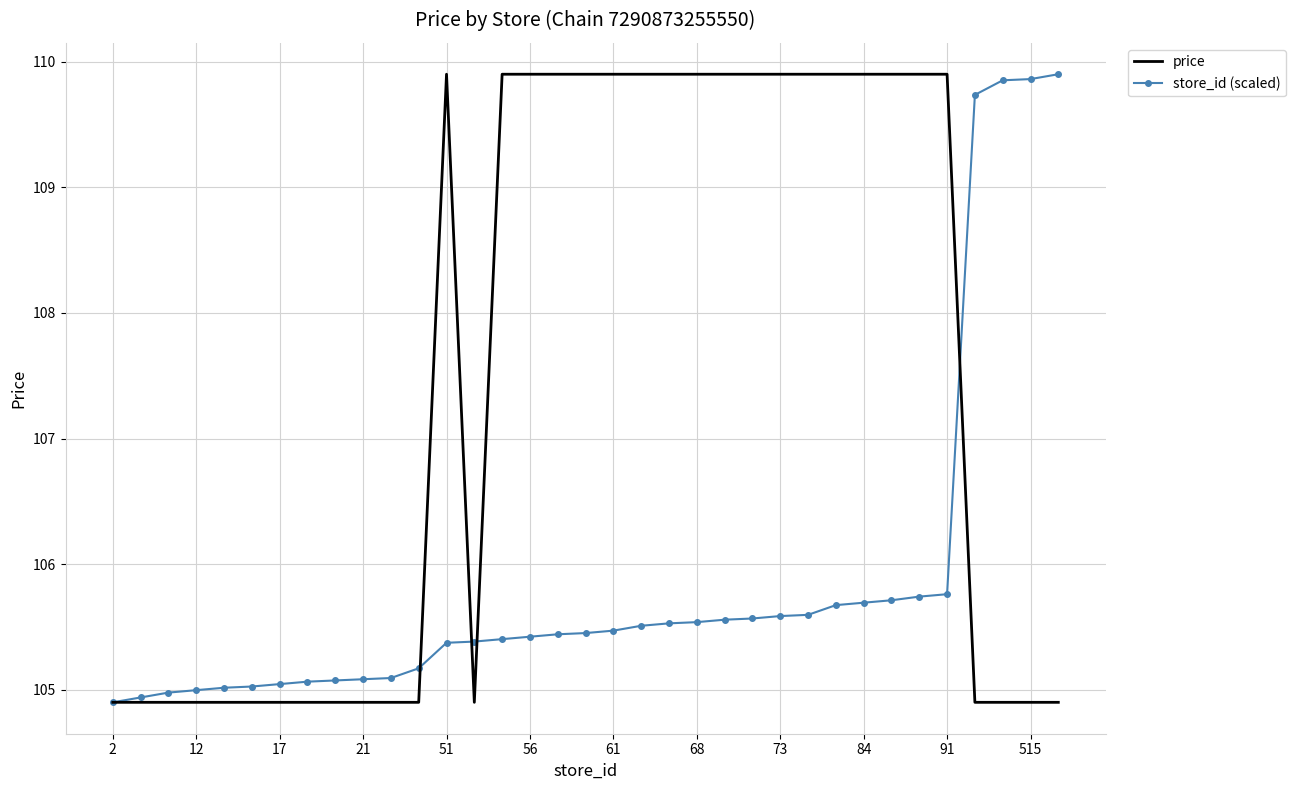

List the series in order of their overall mean, lowest first.

store_id (scaled), price